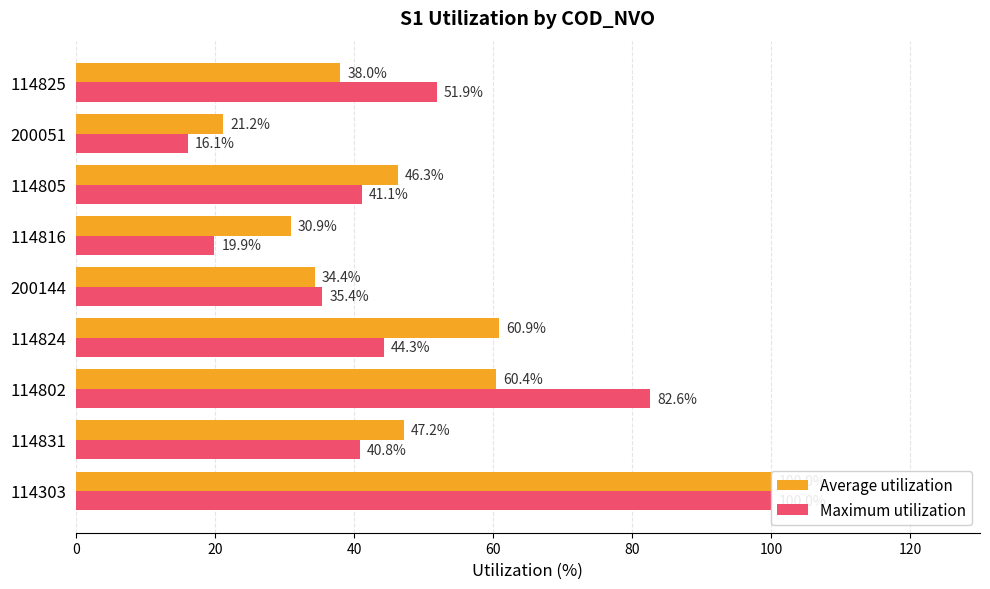

Which series changed the most between 114802 and 200144?

Maximum utilization